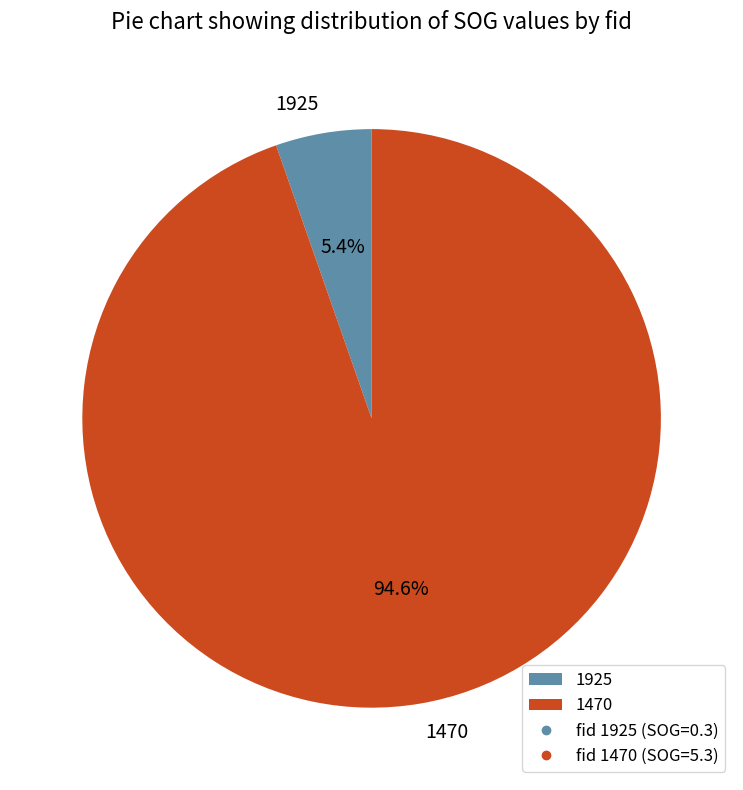

Which has a higher value, 1925 or 1470?

1470